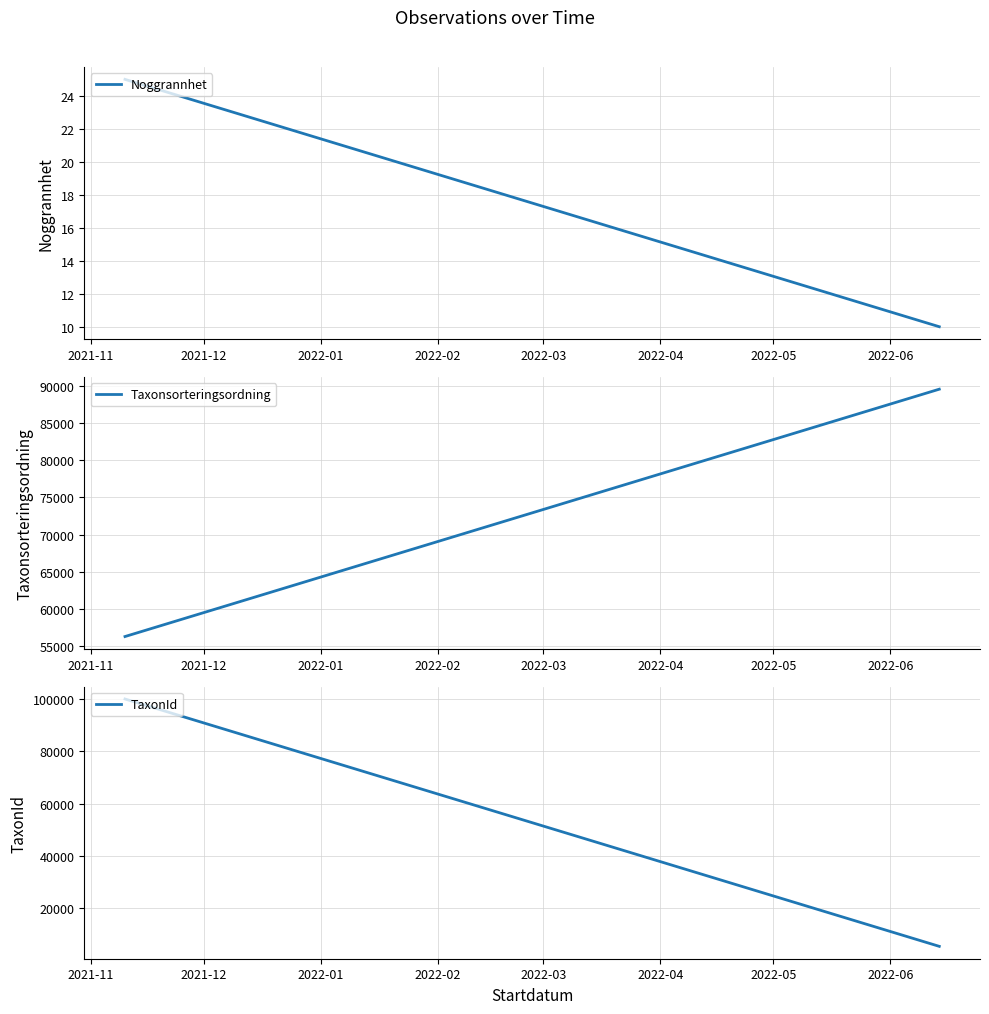

The Noggrannhet series shows 4.2 at 2021-12. True or false?

False